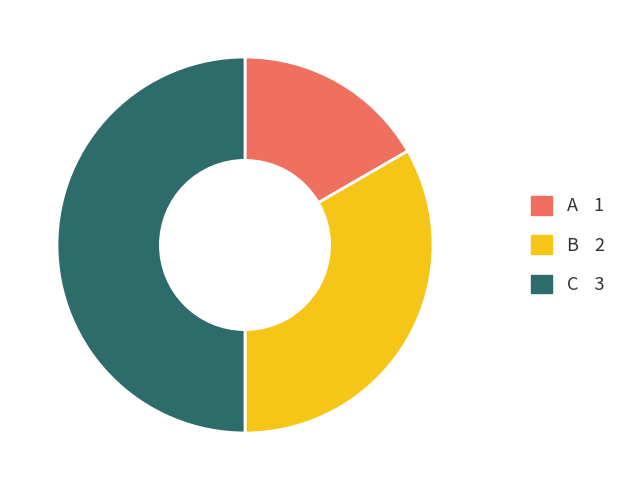

True or false: B accounts for 33% of the total.

True